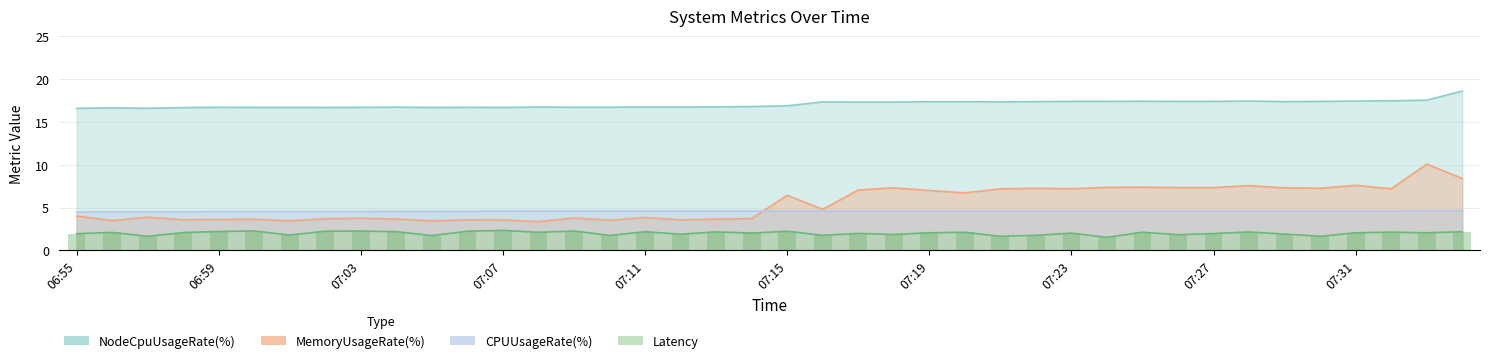

What is the difference between the highest and lowest values at 07:21?

15.7